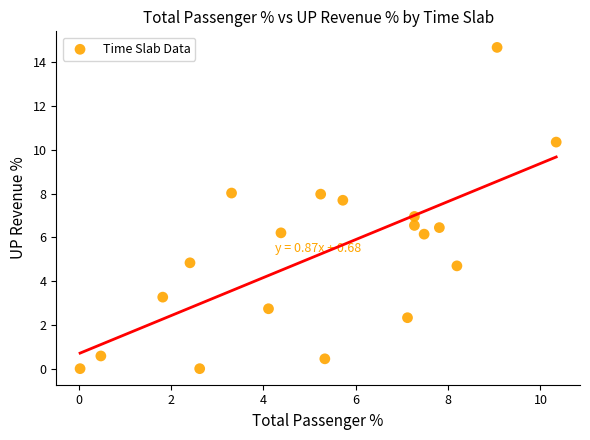

What is the range of Y values (max minus min)?

14.7